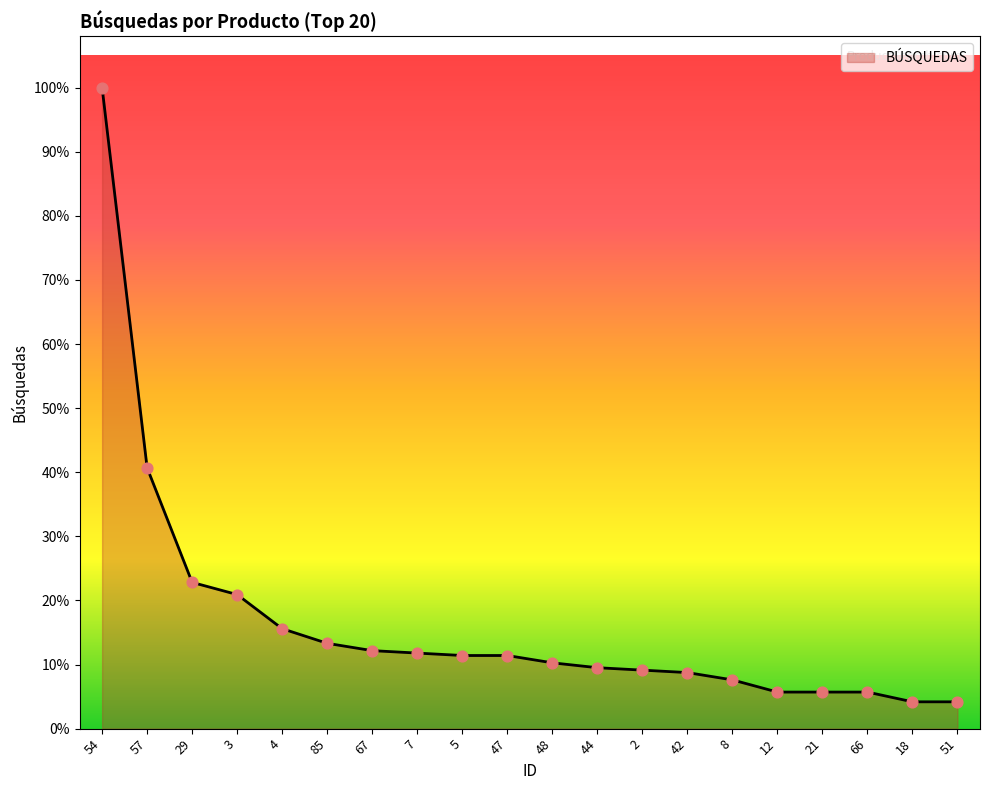

Which has a higher value, 66 or 3?

3